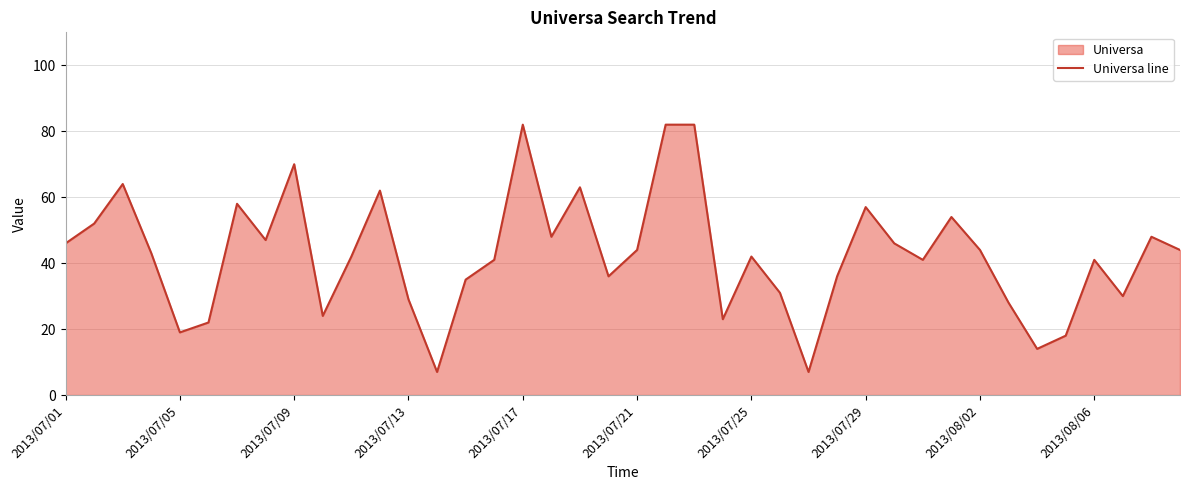

What is the maximum value shown in the chart?

82